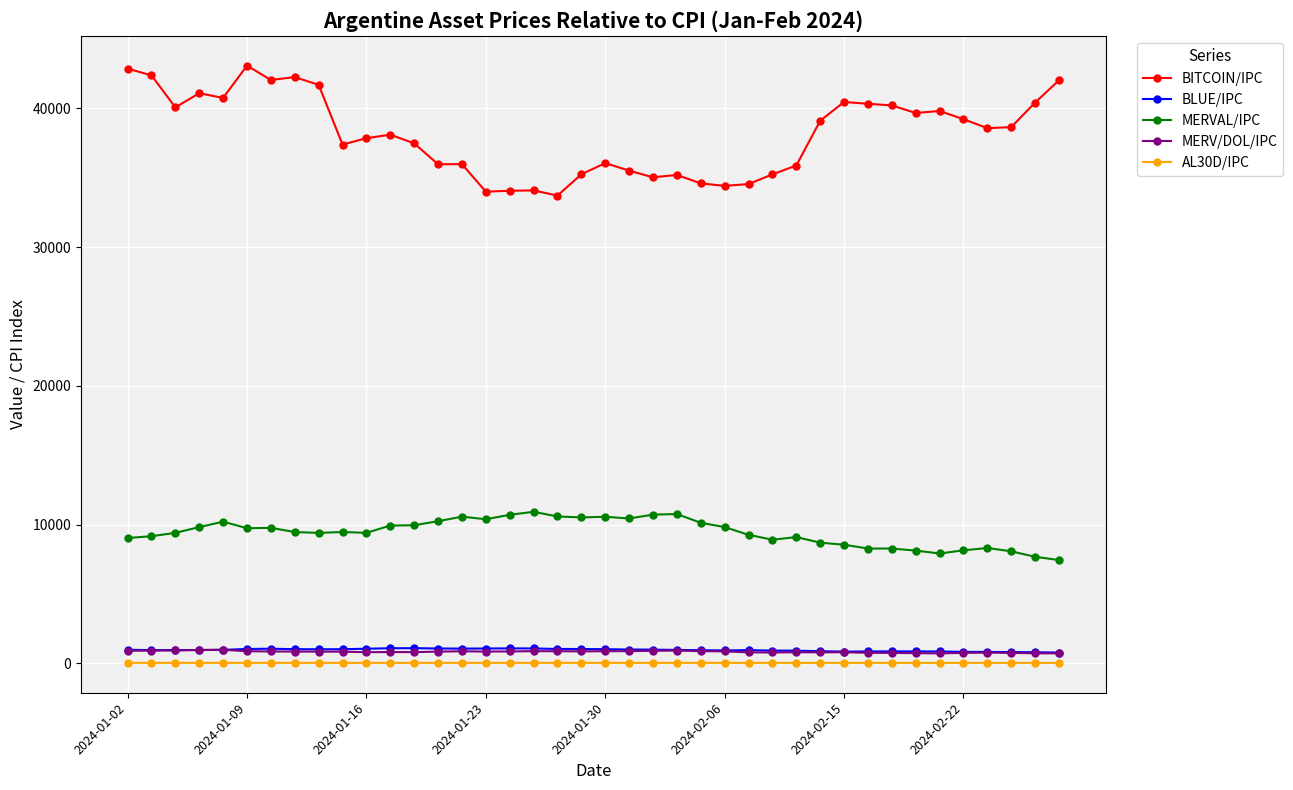

What is the value of the BLUE/IPC point at the 16th from the left?

1063.0